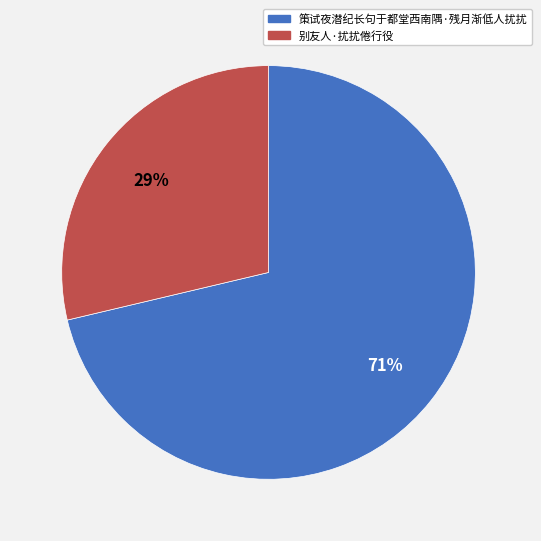

To the nearest percent, what is the average slice percentage?

50%